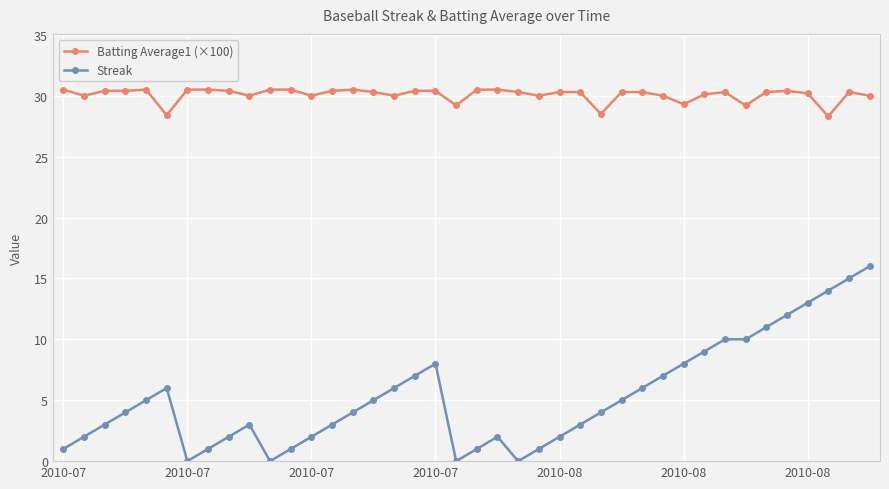

True or false: Streak has more than 0 points higher than both neighbors.

True